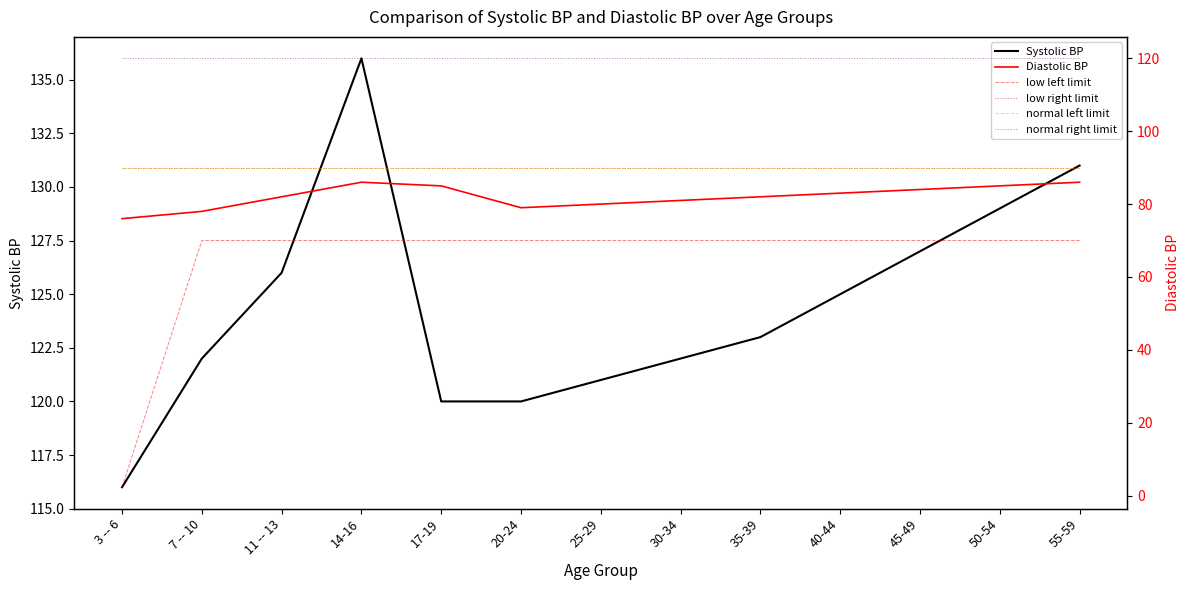

How many lines are shown in the chart?

6